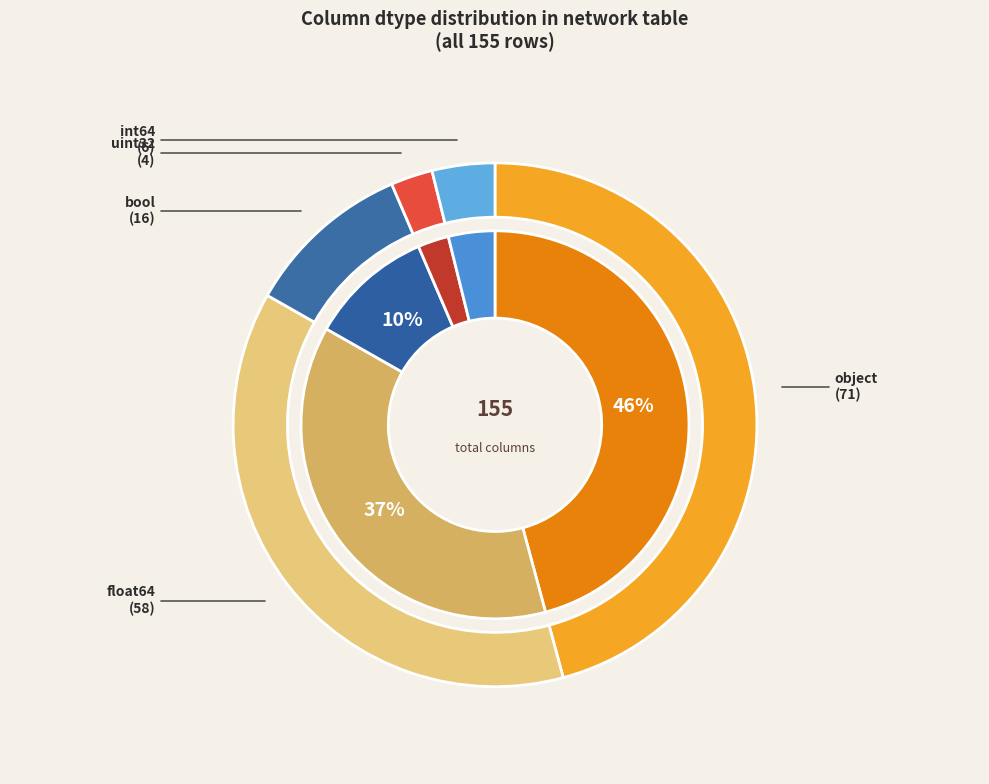

To the nearest percent, what is the difference between the int64 and float64 slice percentages?

34%